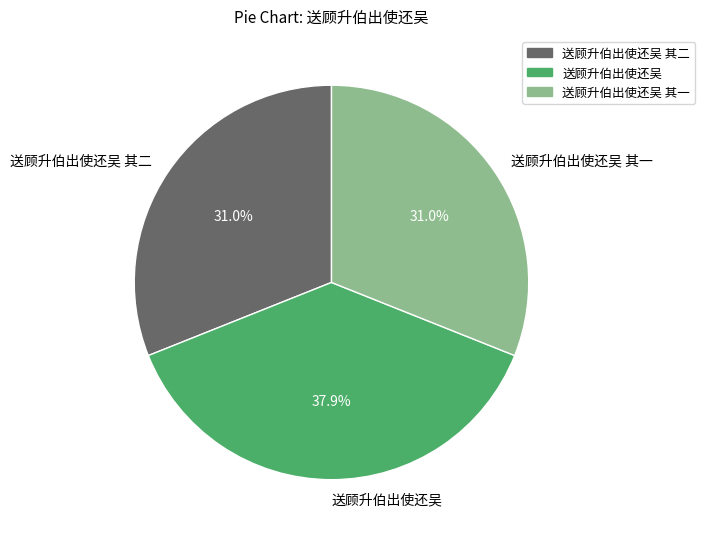

To the nearest percent, what portion does 送顾升伯出使还吴 represent?

38%